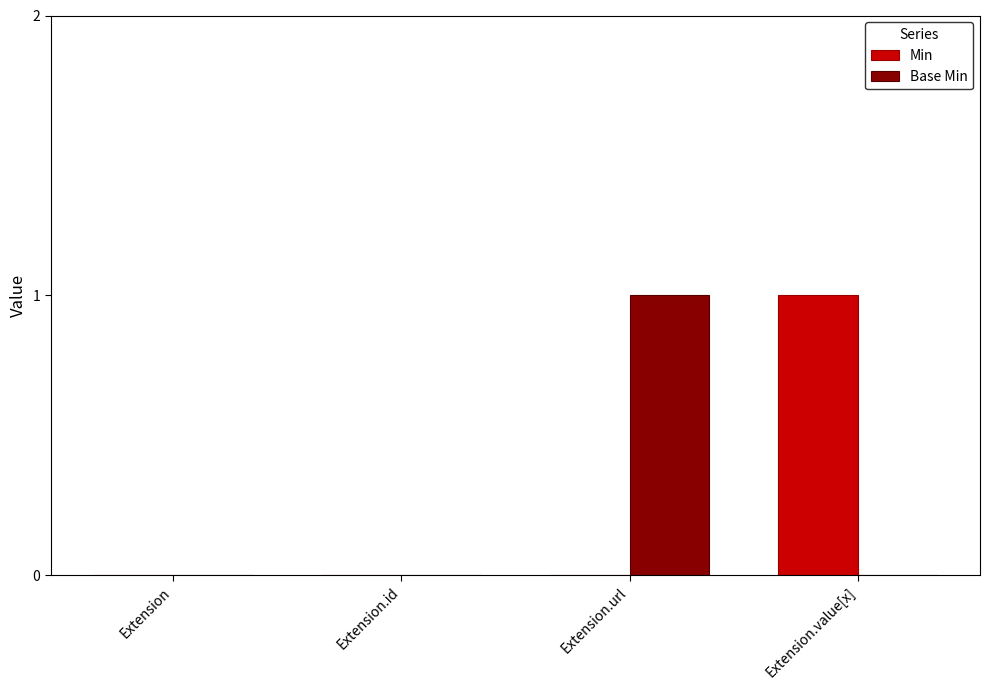

The value of Min at Extension.url is 0. True or false?

True